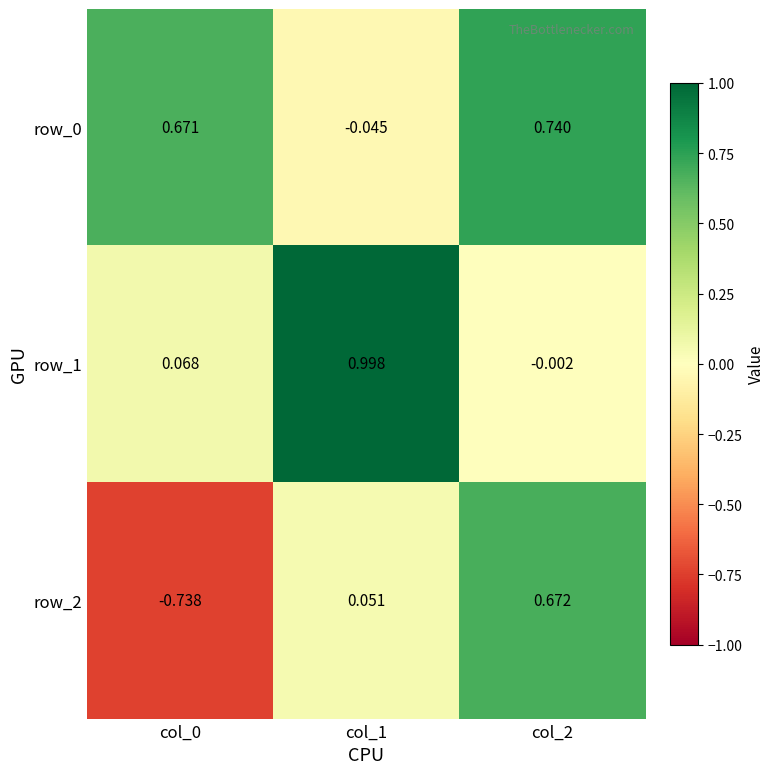

Is the value of row_1 at col_2 greater than the value of row_0 at col_1?

Yes